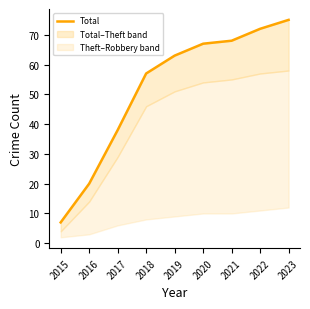

List the labels in order of value, largest first.

2023, 2022, 2021, 2020, 2019, 2018, 2017, 2016, 2015